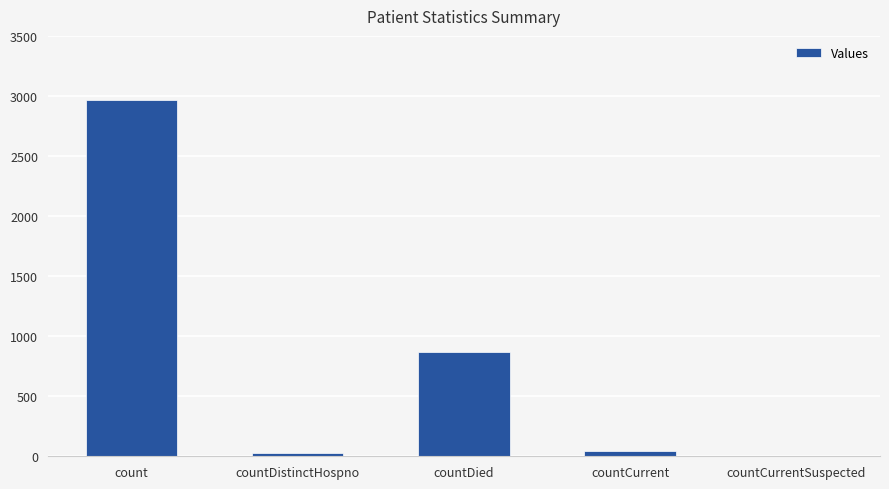

Which has a higher value, countDistinctHospno or count?

count